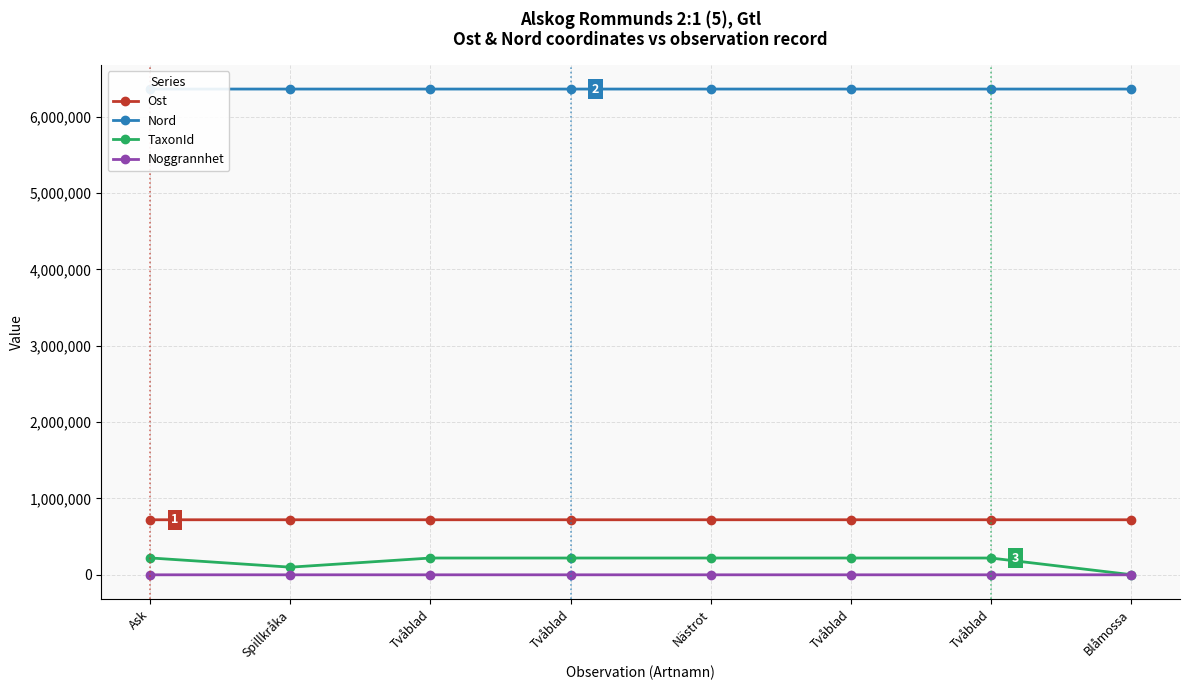

What are all the series names shown in the legend?

Ost, Nord, TaxonId, Noggrannhet